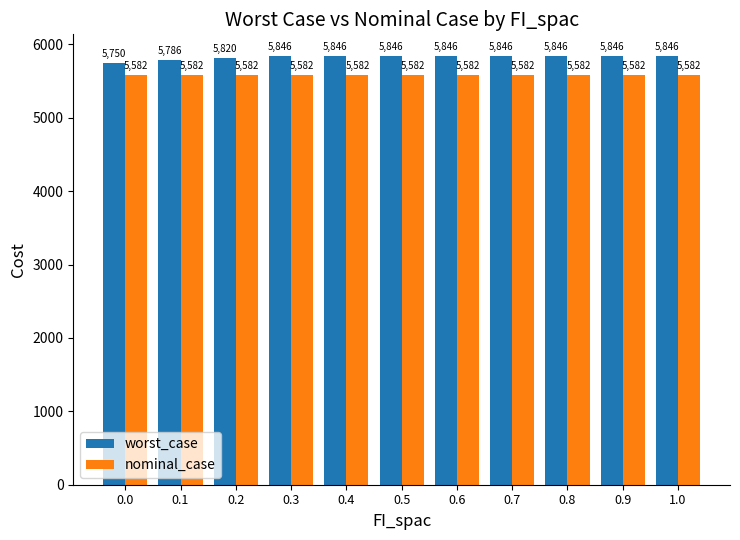

What is the sum of all nominal_case values?

61400.3